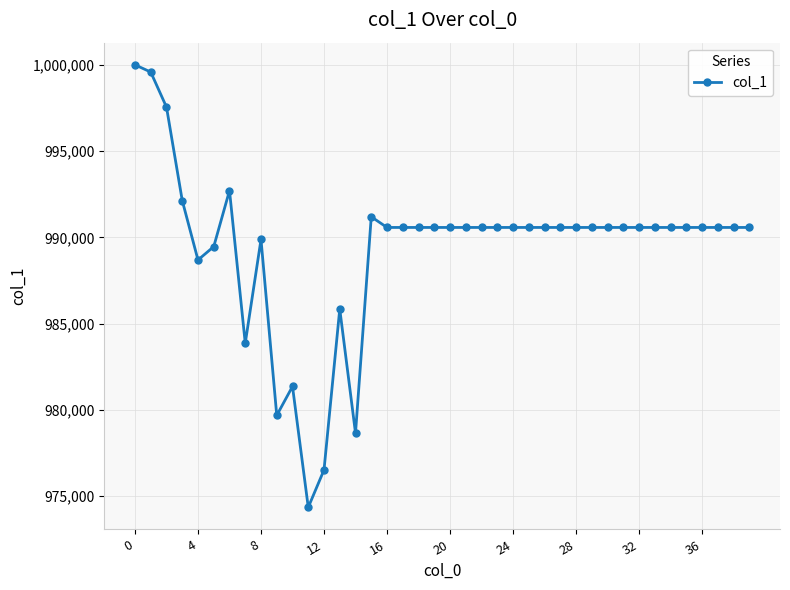

Reading left to right, what are all the values shown in this chart?

1000000.0	999578.0	997548.1	992135.1	988689.7	989464.1	992710.8	983865.1	989877.7	979683.9	981360.9	974355.2	976522.3	985847.1	978655.2	991193.7	990574.2	990574.2	990574.2	990574.2	990574.2	990574.2	990574.2	990574.2	990574.2	990574.2	990574.2	990574.2	990574.2	990574.2	990574.2	990574.2	990574.2	990574.2	990574.2	990574.2	990574.2	990574.2	990574.2	990574.2